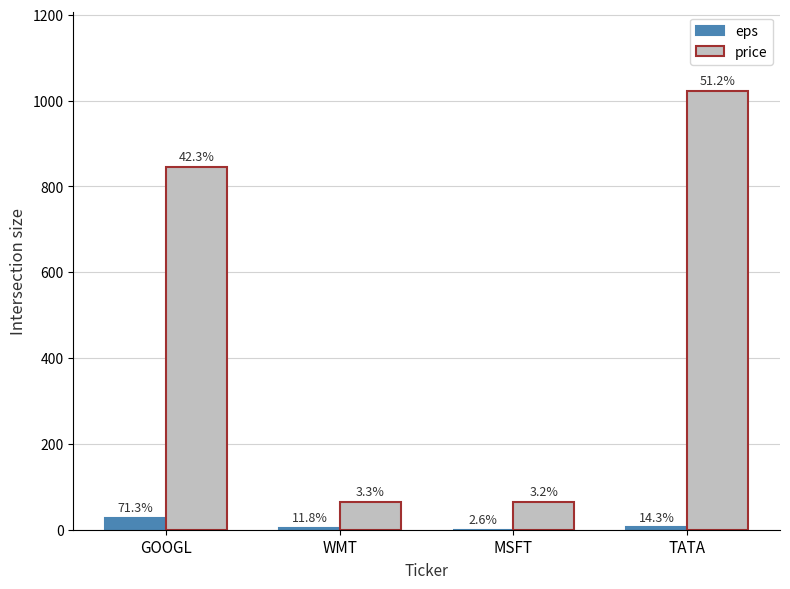

How many groups of bars are there?

4